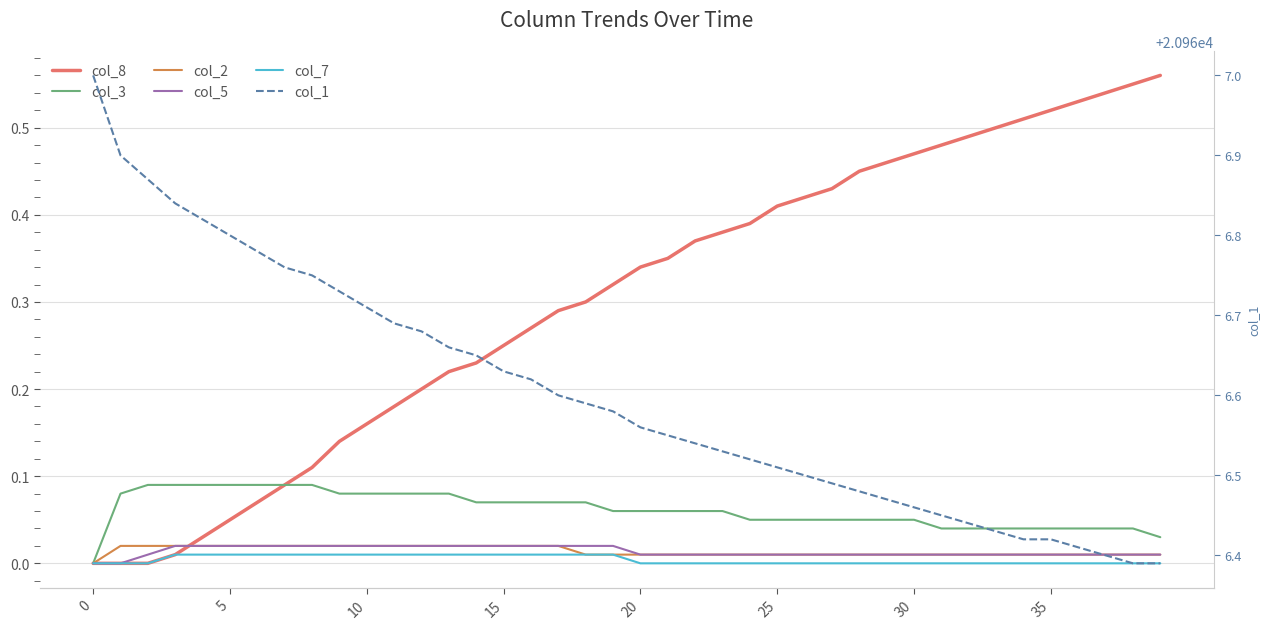

Reading left to right, extract all data points from this chart.

col_8: 0.0	0.0	0.0	0.0	0.0	0.1	0.1	0.1	0.1	0.1	0.2	0.2	0.2	0.2	0.2	0.2	0.3	0.3	0.3	0.3	0.3	0.3	0.4	0.4	0.4	0.4	0.4	0.4	0.5	0.5	0.5	0.5	0.5	0.5	0.5	0.5	0.5	0.5	0.6	0.6
col_3: 0.0	0.1	0.1	0.1	0.1	0.1	0.1	0.1	0.1	0.1	0.1	0.1	0.1	0.1	0.1	0.1	0.1	0.1	0.1	0.1	0.1	0.1	0.1	0.1	0.1	0.1	0.1	0.1	0.1	0.1	0.1	0.0	0.0	0.0	0.0	0.0	0.0	0.0	0.0	0.0
col_2: 0.0	0.0	0.0	0.0	0.0	0.0	0.0	0.0	0.0	0.0	0.0	0.0	0.0	0.0	0.0	0.0	0.0	0.0	0.0	0.0	0.0	0.0	0.0	0.0	0.0	0.0	0.0	0.0	0.0	0.0	0.0	0.0	0.0	0.0	0.0	0.0	0.0	0.0	0.0	0.0
col_5: 0.0	0.0	0.0	0.0	0.0	0.0	0.0	0.0	0.0	0.0	0.0	0.0	0.0	0.0	0.0	0.0	0.0	0.0	0.0	0.0	0.0	0.0	0.0	0.0	0.0	0.0	0.0	0.0	0.0	0.0	0.0	0.0	0.0	0.0	0.0	0.0	0.0	0.0	0.0	0.0
col_7: 0.0	0.0	0.0	0.0	0.0	0.0	0.0	0.0	0.0	0.0	0.0	0.0	0.0	0.0	0.0	0.0	0.0	0.0	0.0	0.0	0.0	0.0	0.0	0.0	0.0	0.0	0.0	0.0	0.0	0.0	0.0	0.0	0.0	0.0	0.0	0.0	0.0	0.0	0.0	0.0
col_1: 20967.0	20966.9	20966.9	20966.8	20966.8	20966.8	20966.8	20966.8	20966.8	20966.7	20966.7	20966.7	20966.7	20966.7	20966.7	20966.6	20966.6	20966.6	20966.6	20966.6	20966.6	20966.5	20966.5	20966.5	20966.5	20966.5	20966.5	20966.5	20966.5	20966.5	20966.5	20966.5	20966.4	20966.4	20966.4	20966.4	20966.4	20966.4	20966.4	20966.4